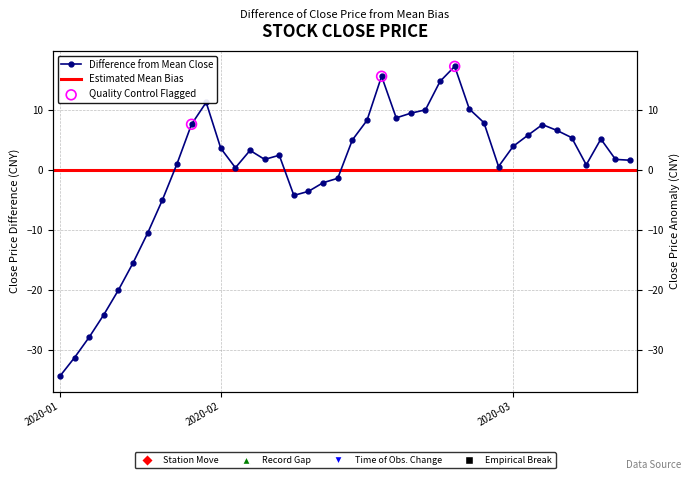

Which has a higher value, 2020-03-03 or 2020-02-11?

2020-03-03